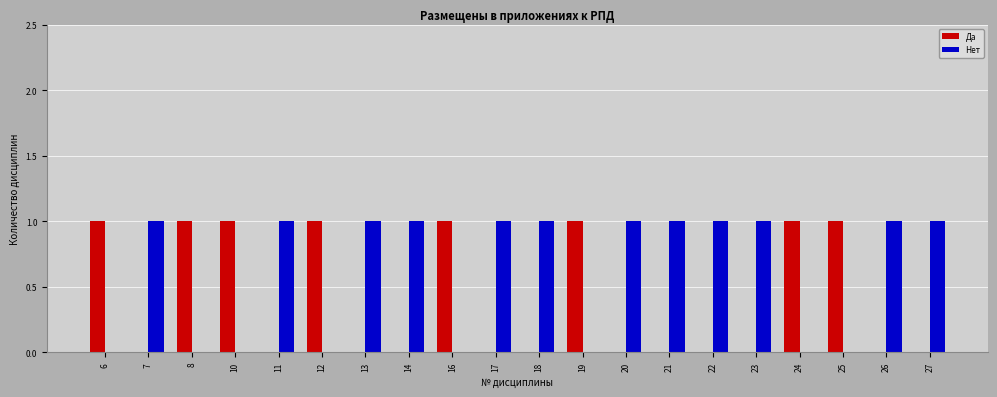

Is it true that Нет equals 1 at 19?

False